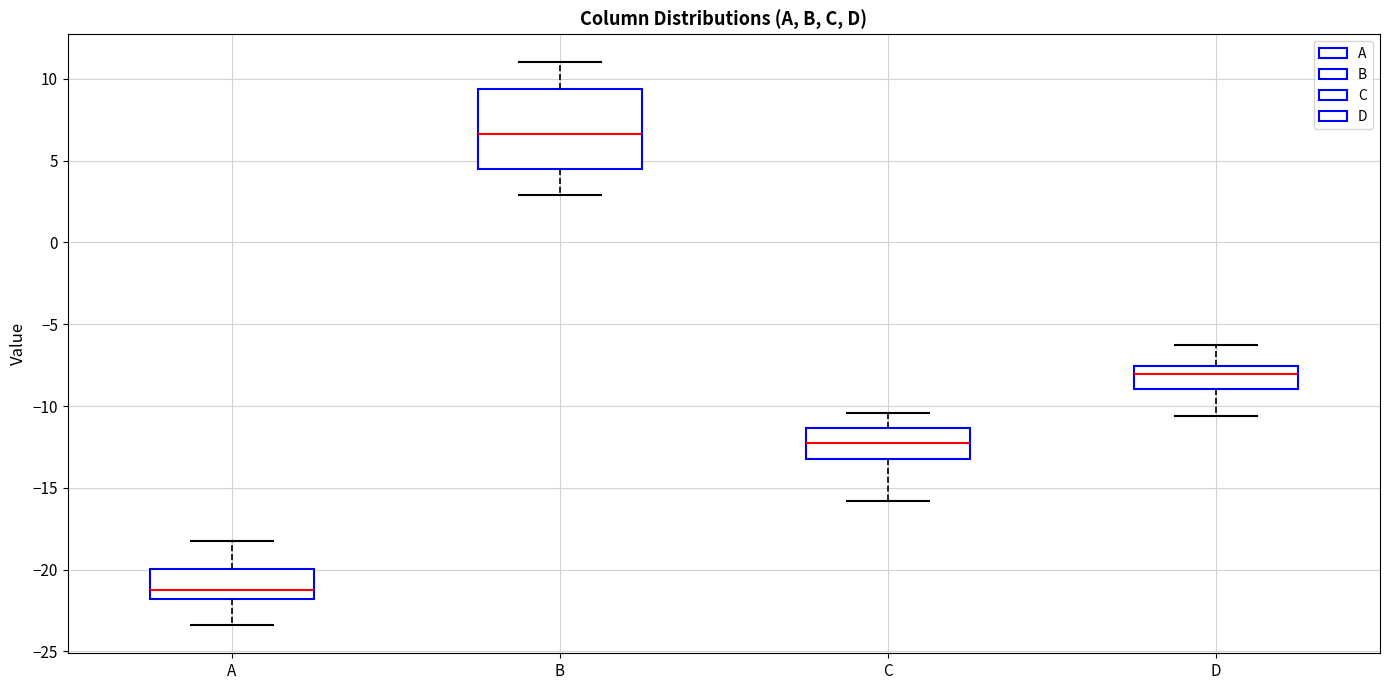

Comparing the boxes themselves (not the whiskers), which one is the tallest?

B